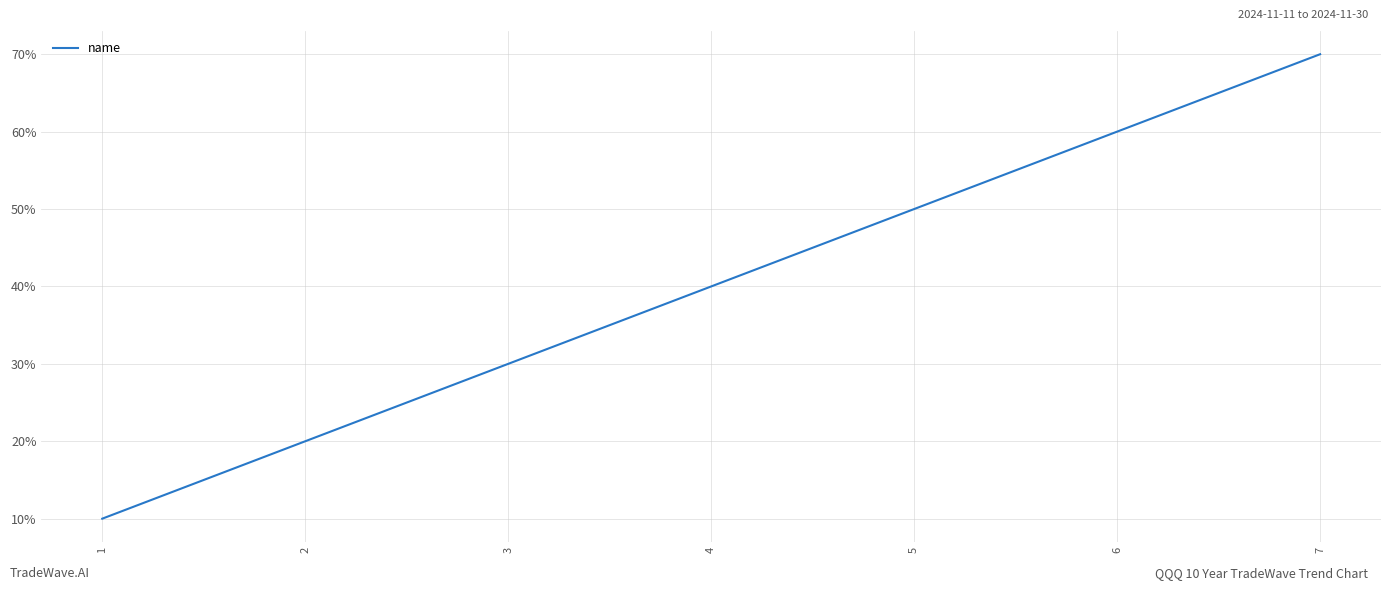

What is the value of the 7th point from the left?

7